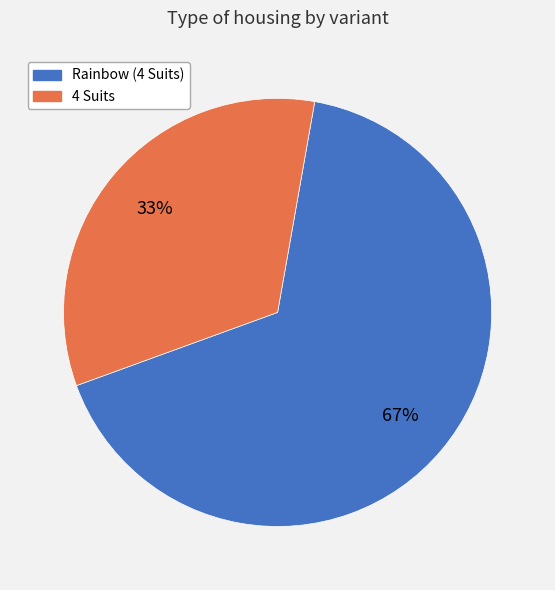

To the nearest percent, what is the combined percentage of 4 Suits and Rainbow (4 Suits)?

100%